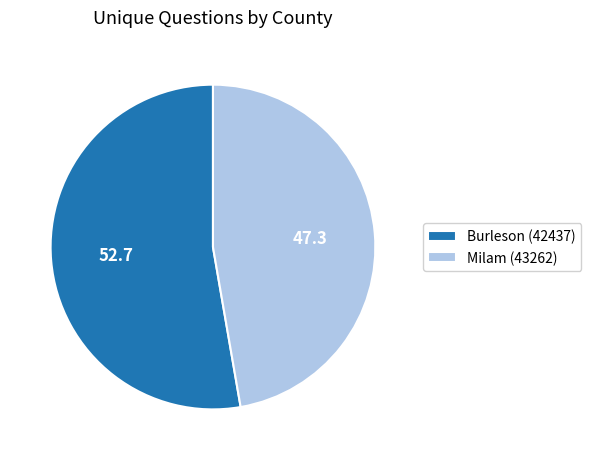

True or false: Burleson (42437) accounts for 47% of the total.

False